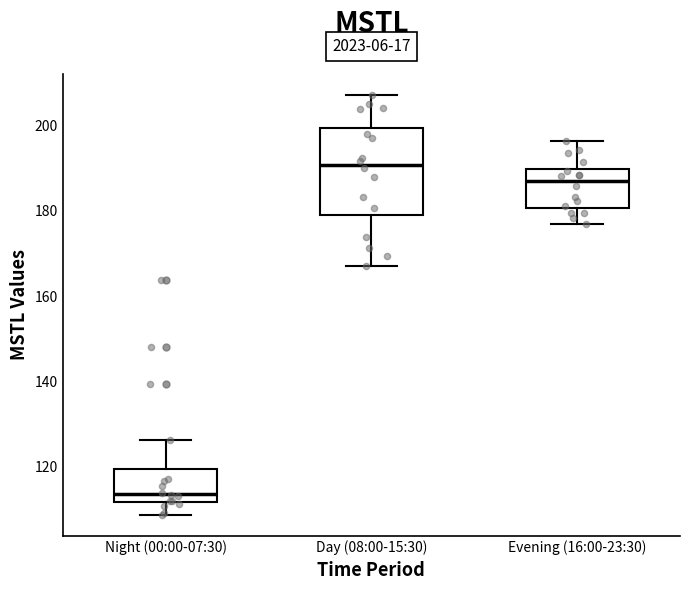

Reading left to right, transcribe this box plot: for each box, give where its median line is, the range the box spans, and where its two whiskers end, as read against the y-axis. The values are not printed on the chart, so give them approximately, as read against the axis.

Night (00:00-07:30): median 114, box 112 to 120, whiskers 108 to 126
Day (08:00-15:30): median 190, box 178 to 200, whiskers 166 to 208
Evening (16:00-23:30): median 186, box 180 to 190, whiskers 176 to 196